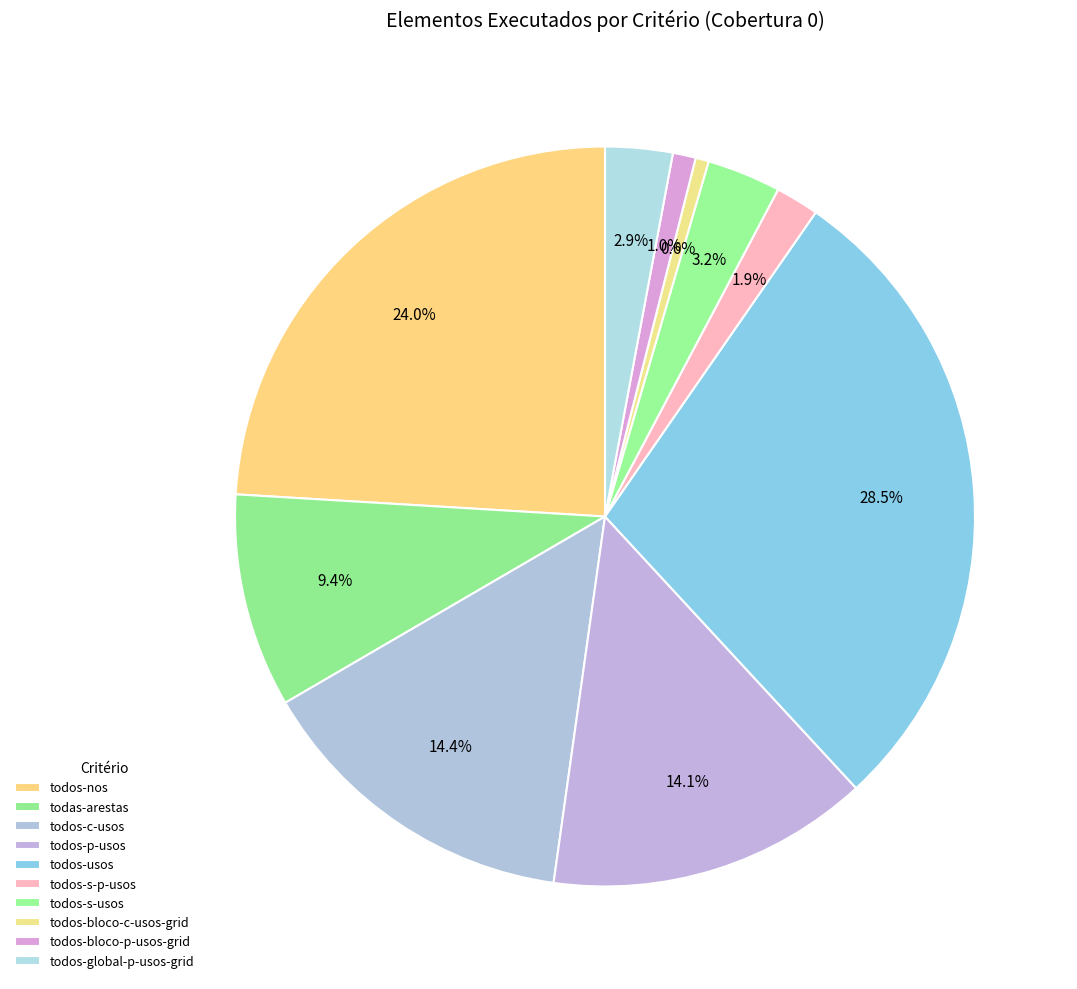

How many segments does this pie chart have?

10